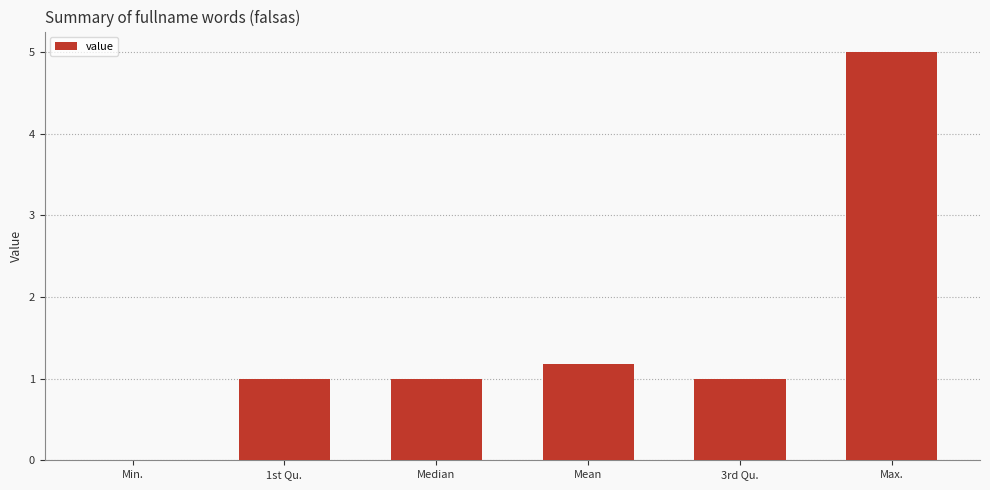

Reading left to right, transcribe all the data shown in this chart.

Min.=0.0	1st Qu.=1.0	Median=1.0	Mean=1.2	3rd Qu.=1.0	Max.=5.0